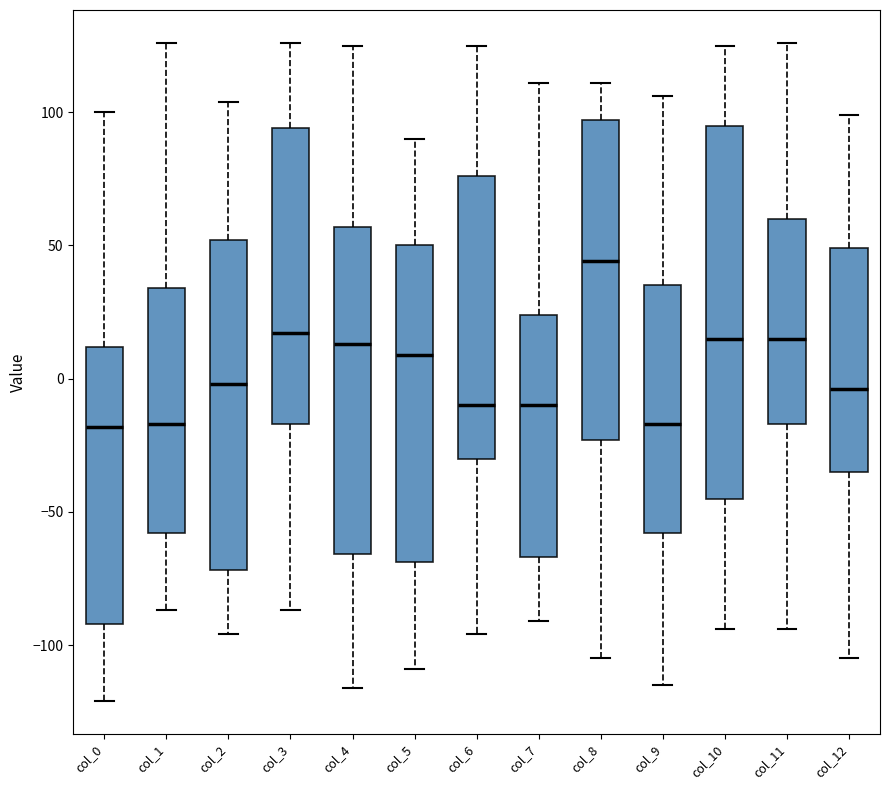

Where does the lower whisker of the box for col_4 end on the y-axis? The values are not printed on the chart, so give them approximately, as read against the axis.

-115